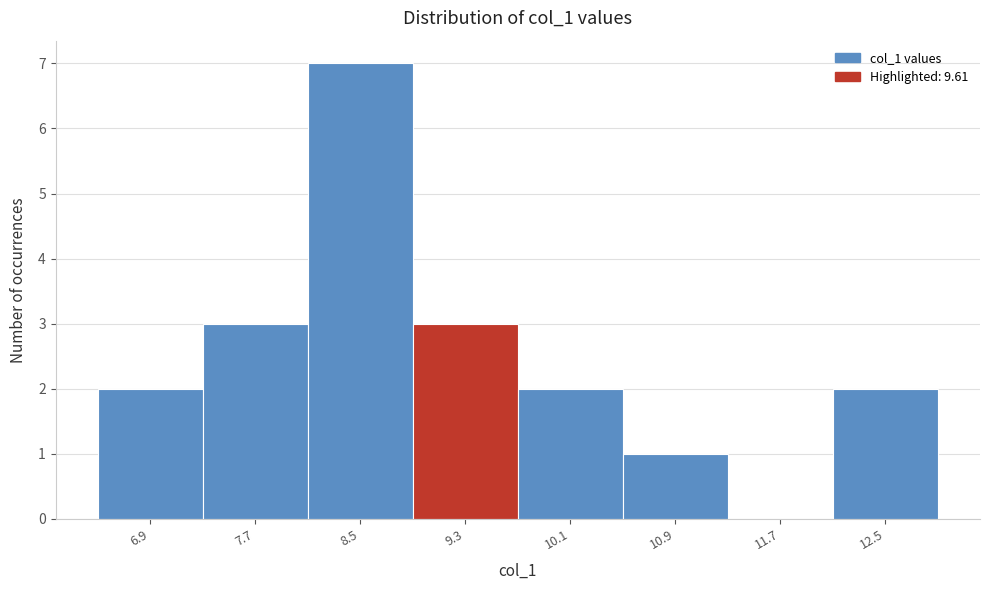

Reading left to right, transcribe this chart: for each bar, give the range it covers on the x-axis and its height. Neither the bar edges nor the heights are printed on the chart, so give them approximately, as read against the axes.

6.5 to 7.3: 2
7.3 to 8.1: 3
8.1 to 8.9: 7
8.9 to 9.7: 3
9.7 to 10.5: 2
10.5 to 11.3: 1
11.3 to 12.1: 0
12.1 to 12.9: 2